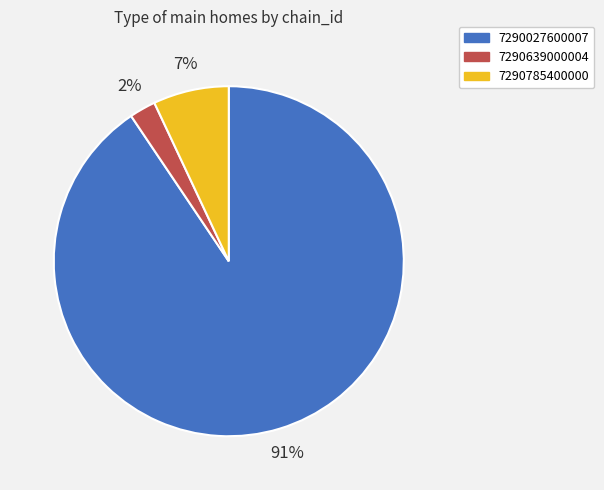

The 7290785400000 slice represents 7% of the pie. True or false?

True